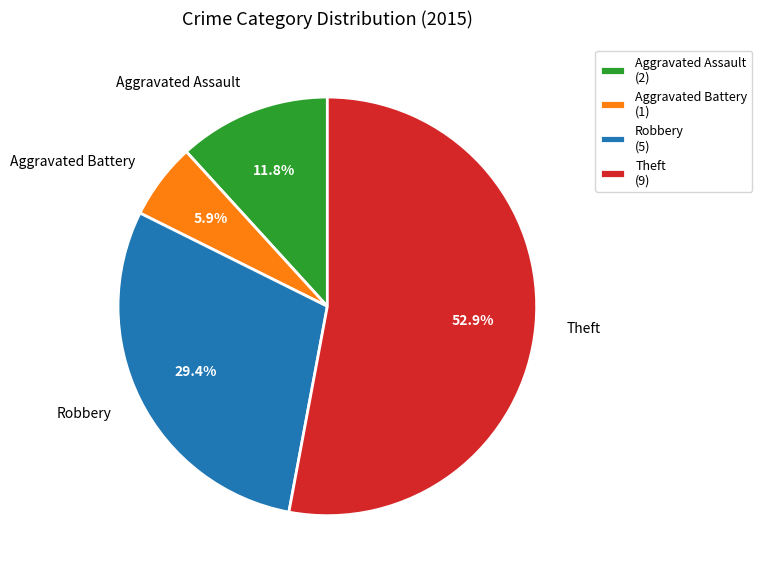

What is the total percentage of Robbery and Aggravated Battery?

35.3%